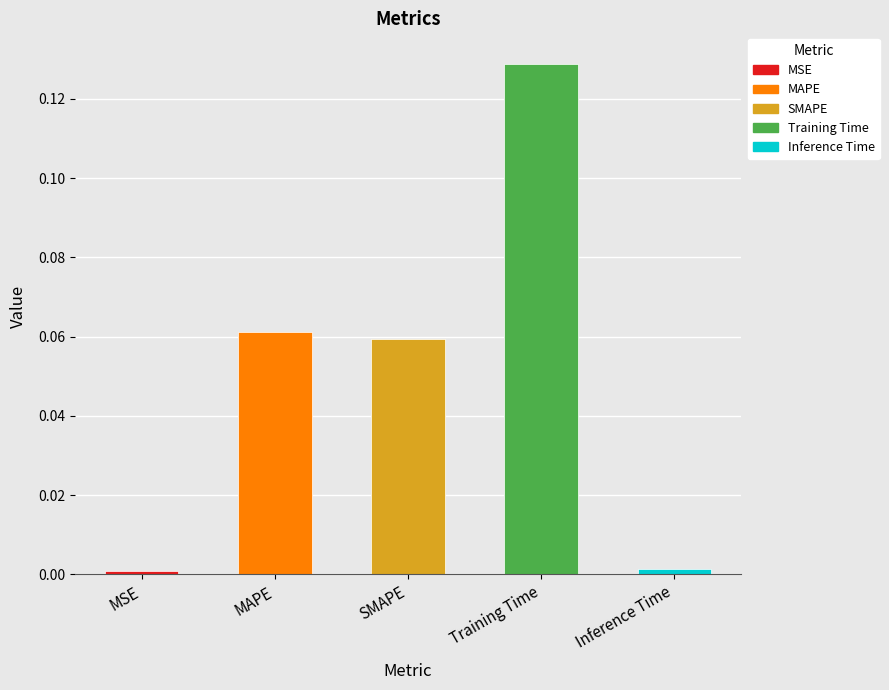

Is it true that the value at Training Time is 0.1?

True